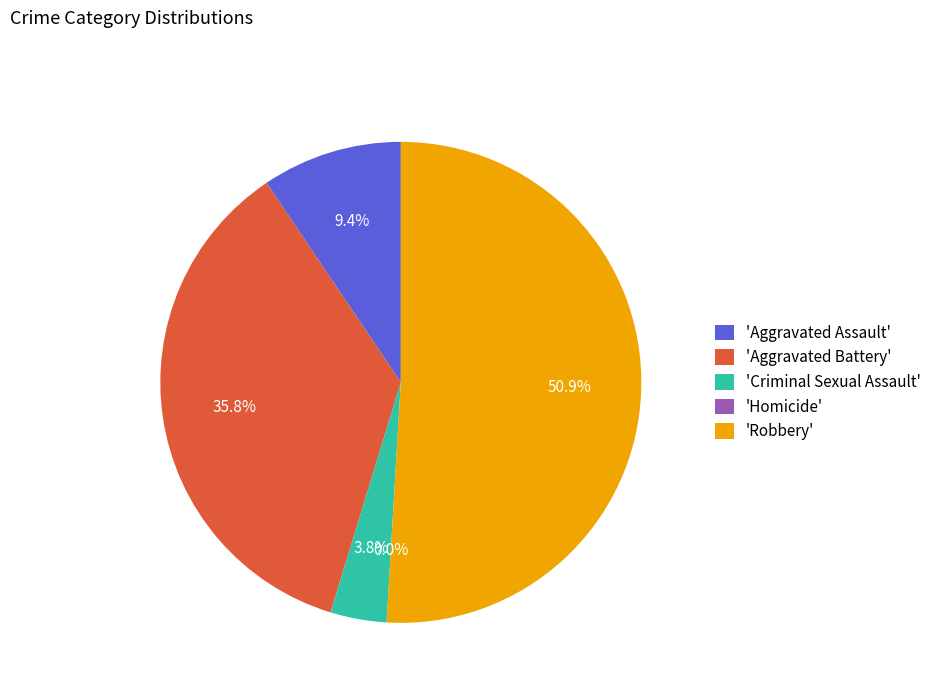

Does Criminal Sexual Assault account for over 50% of the chart?

No